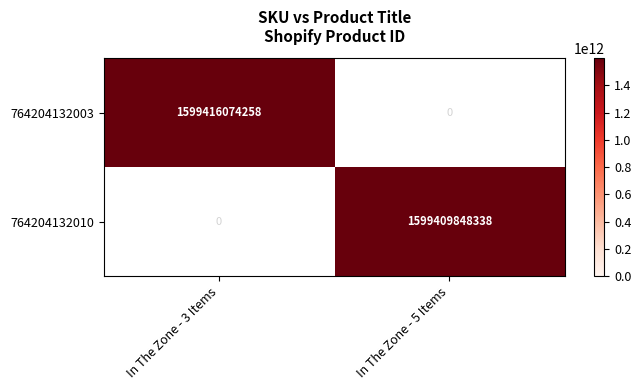

True or false: 764204132010 has a value of 2833936280209 at In The Zone - 5 Items.

False